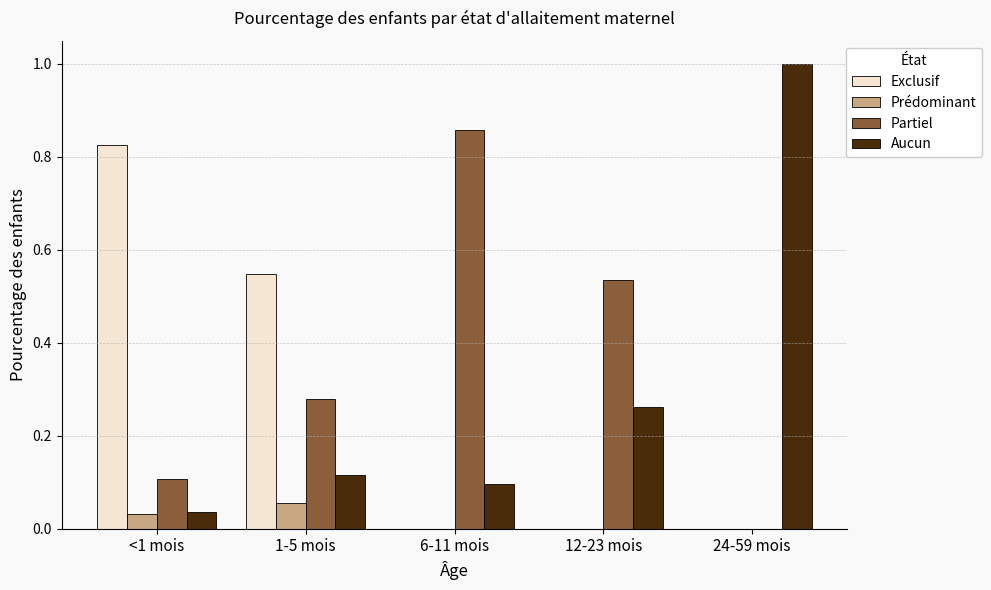

What is the maximum value shown in the chart?

1.0